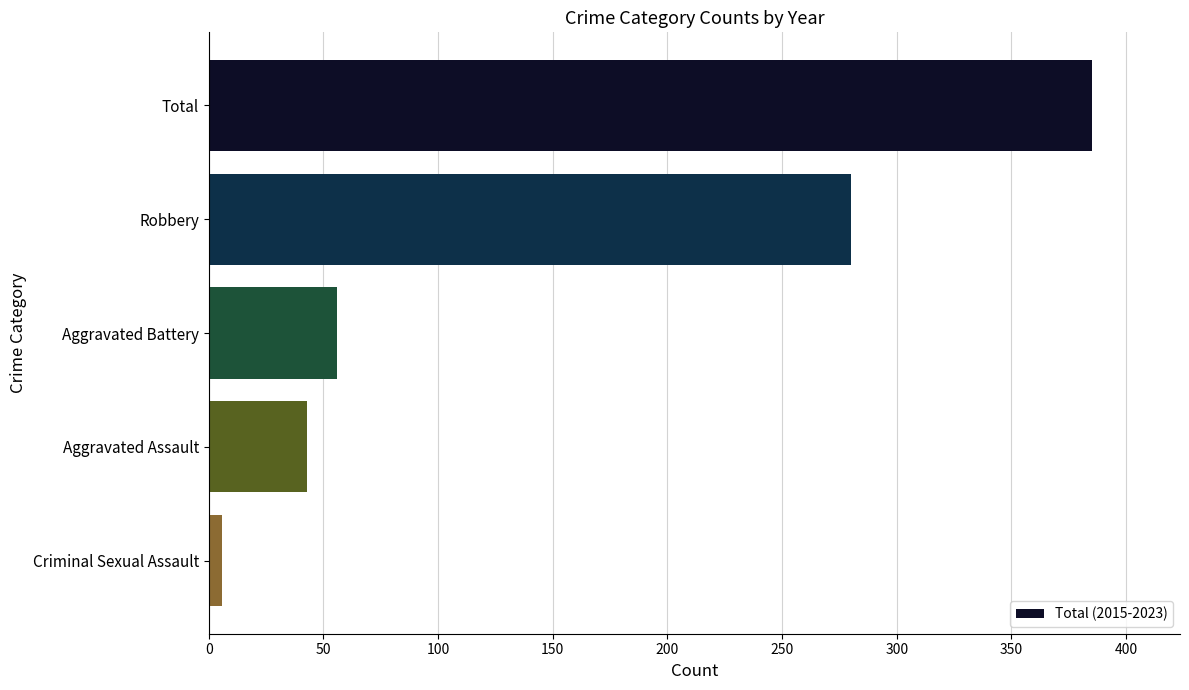

Are the bars grouped side by side (vs. stacked)?

No